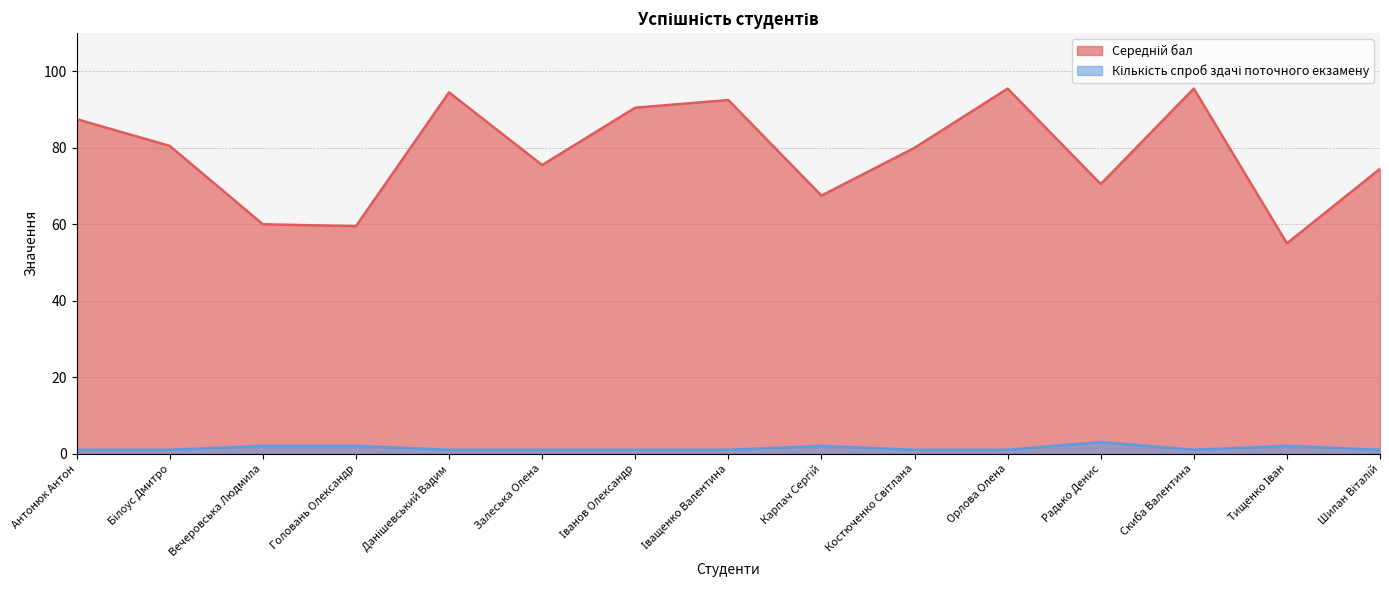

What is the sum of all Кількість спроб здачі поточного екзамену values?

21.0